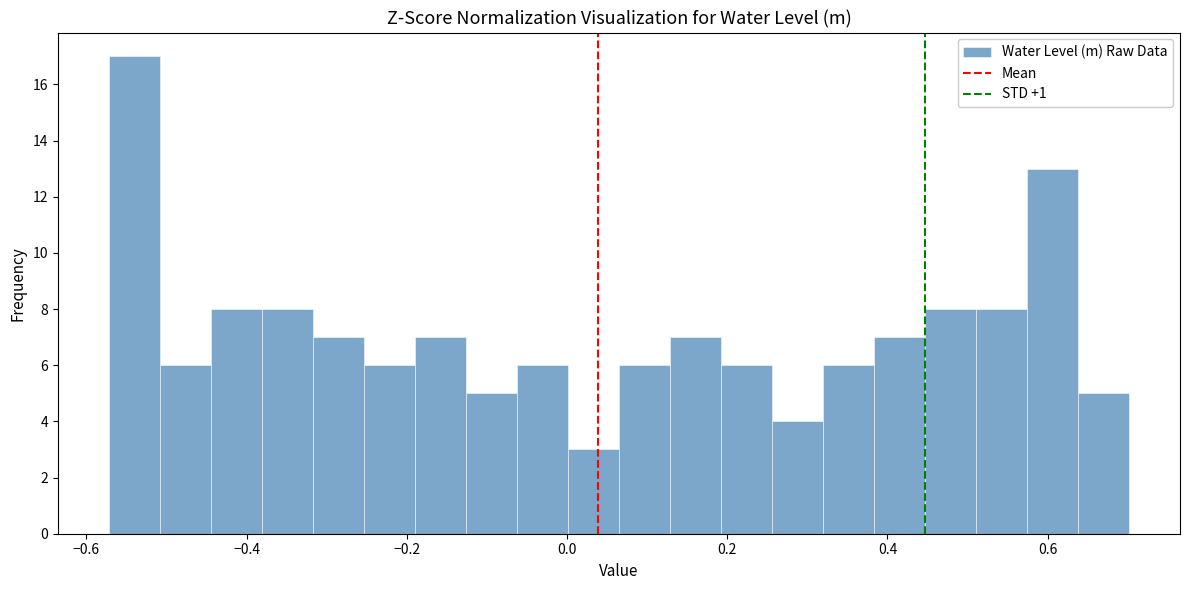

Around what value on the x-axis is the tallest bar? Give the approximate position of its centre, as read against the axis.

-0.54